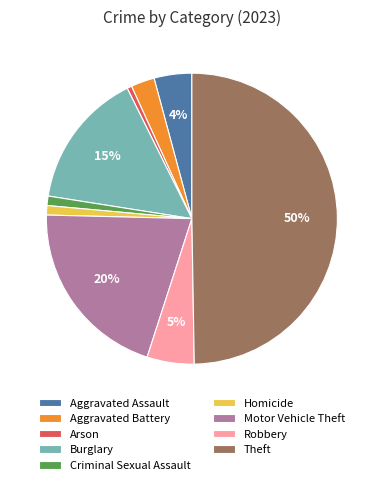

To the nearest percent, what is the difference between the largest and smallest slice percentages?

49%